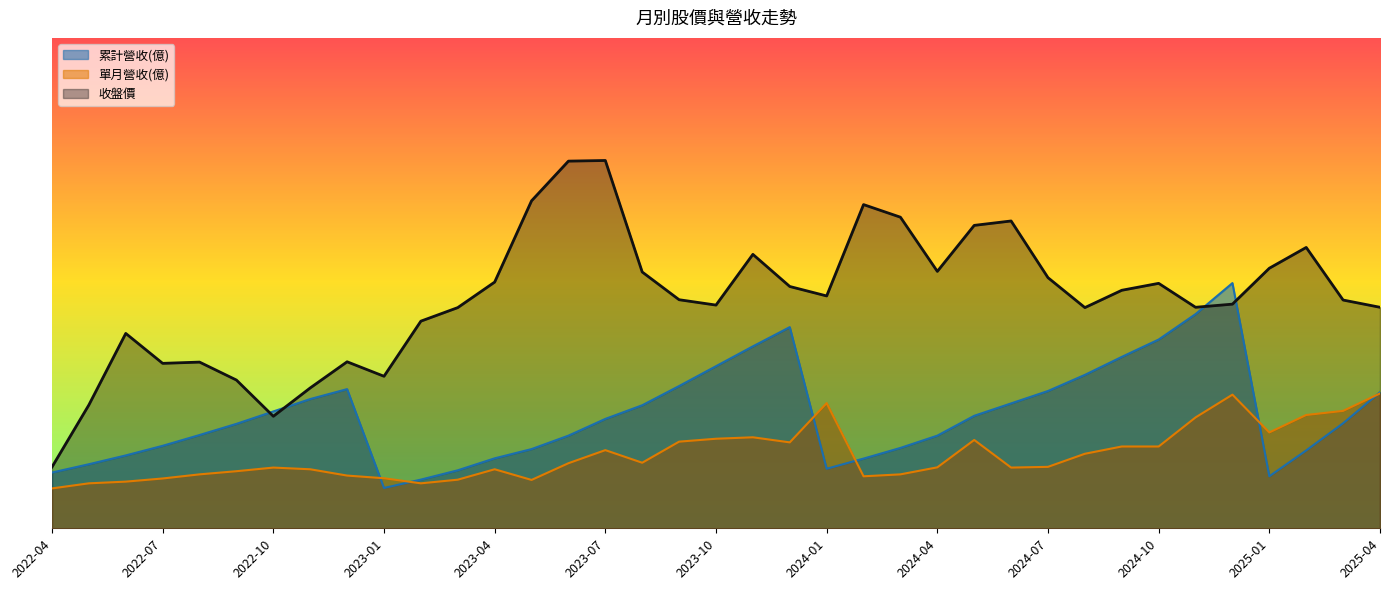

True or false: 累計營收(億) has a value of 16.1 at 2024-08.

False